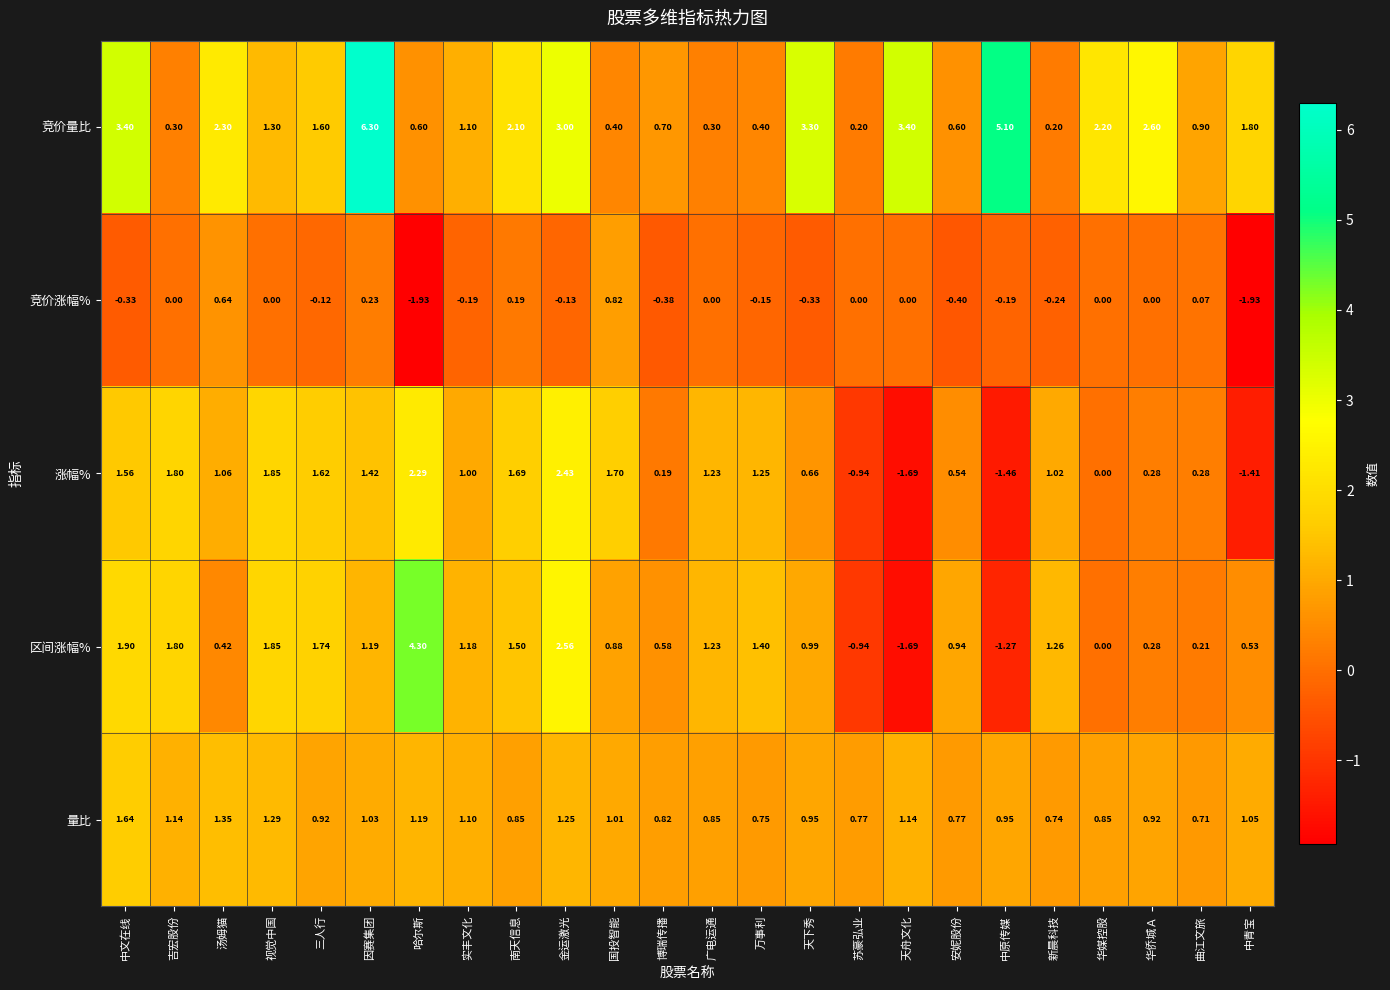

Where is 涨幅% nearest to the value 0?

华媒控股